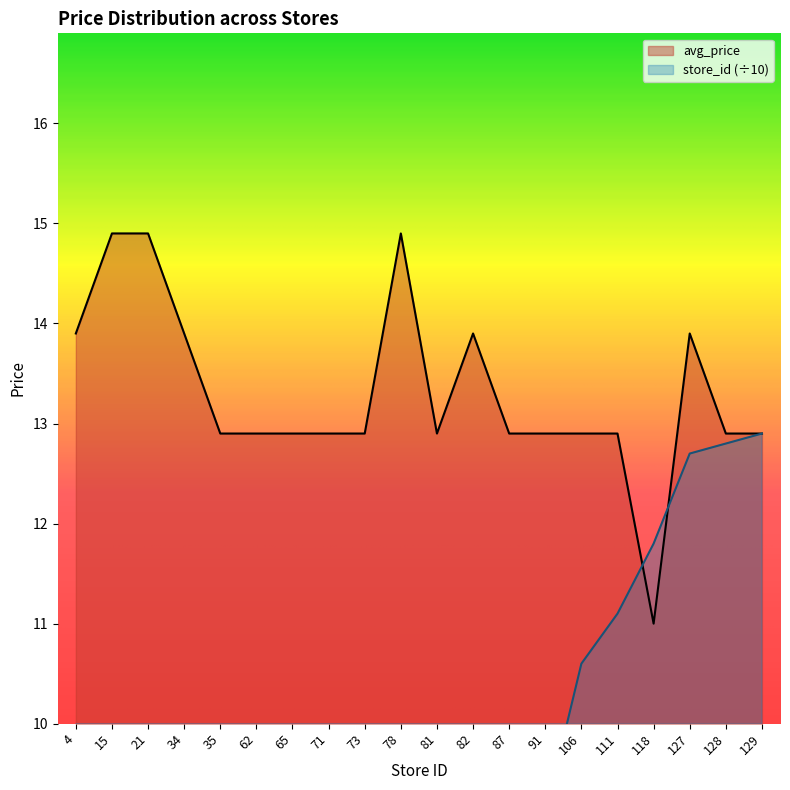

What is the smallest value displayed?

0.4